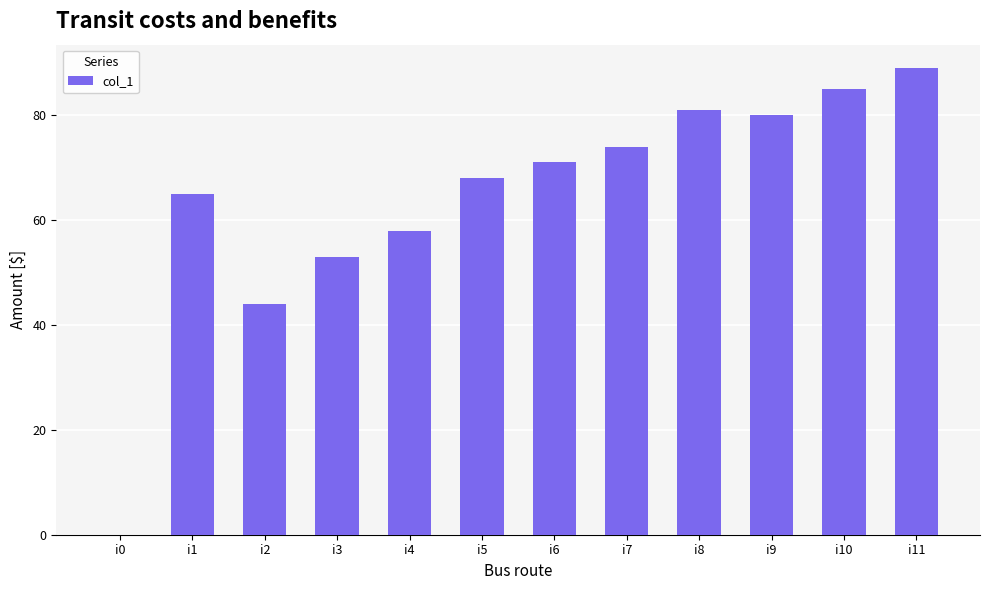

Read the value at i6, to the nearest 10.

70